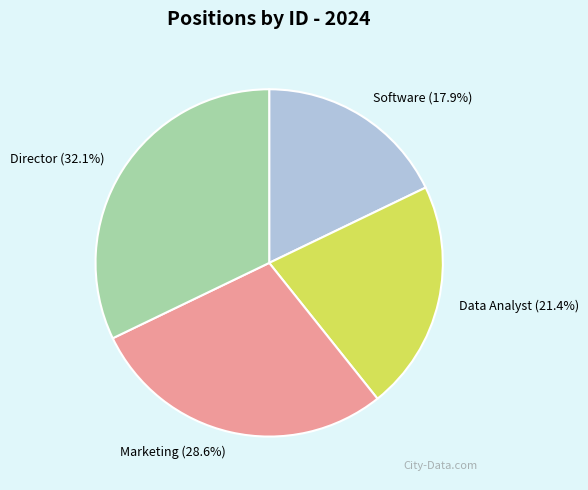

What percentage is NOT represented by Director?

67.9%